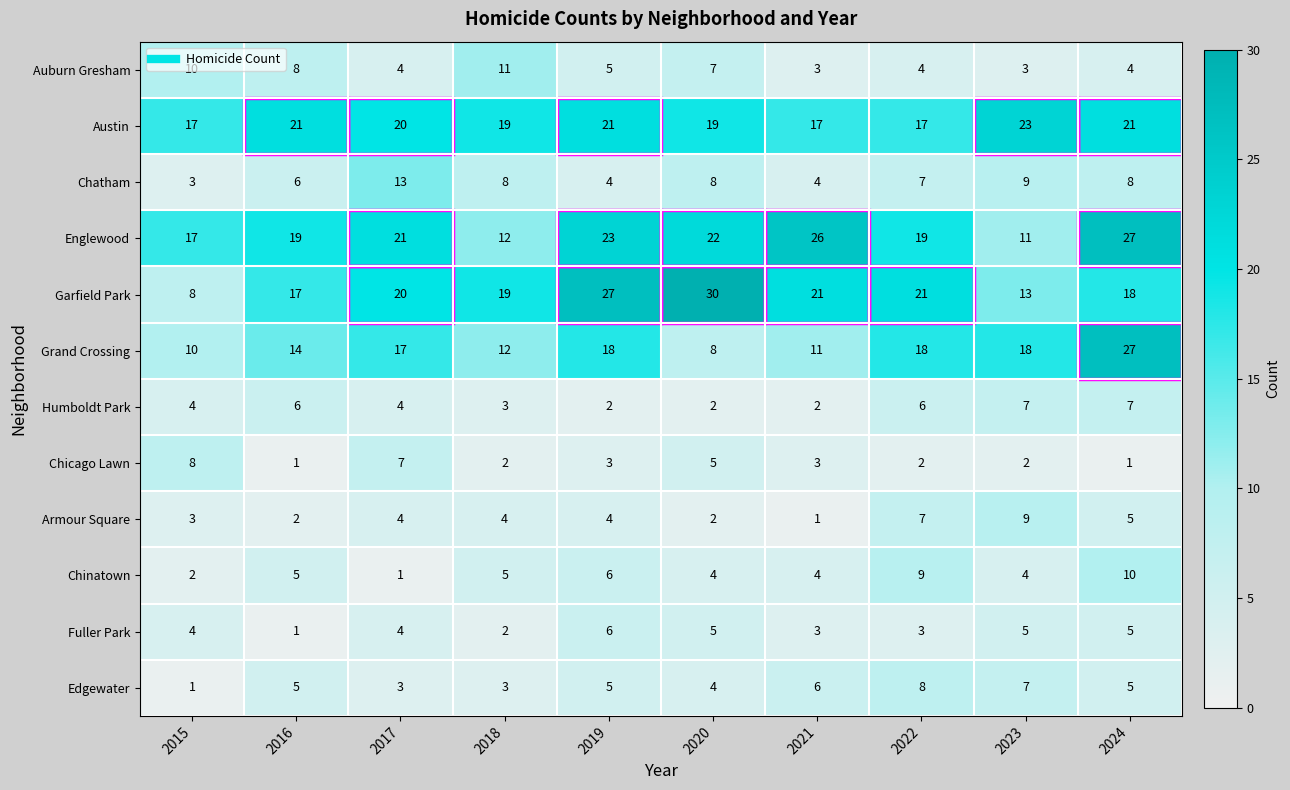

At how many categories does at least one series exceed 4?

10